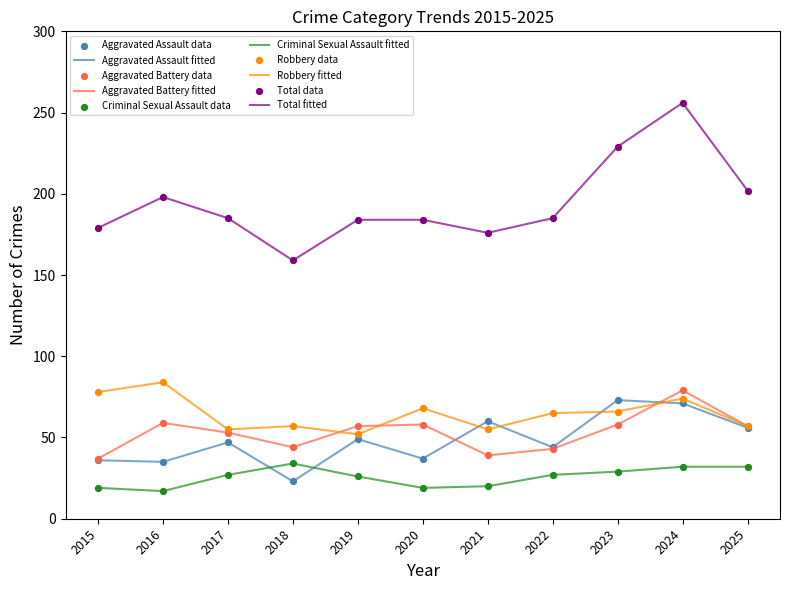

At which category is the sum across all series the highest?

2024